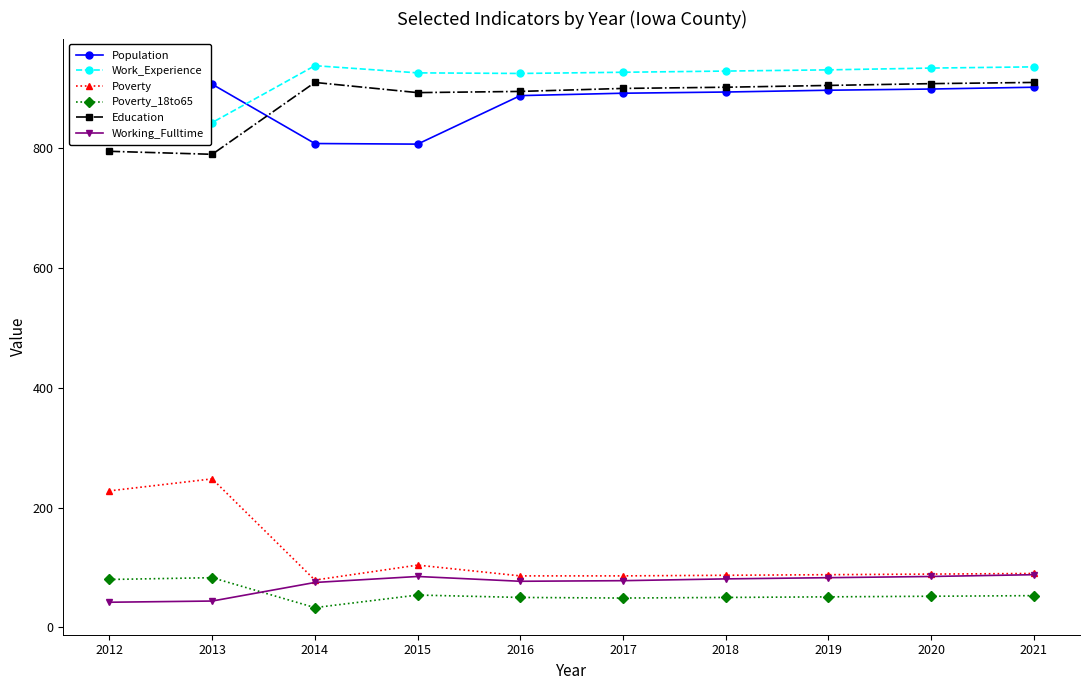

Reading left to right, what are all the values shown in this chart?

Population: 850	907	808	807	888	892	894	897	899	902
Work_Experience: 841	843	938	926	925	927	929	931	934	936
Poverty: 228	248	79	104	86	86	87	88	89	90
Poverty_18to65: 80	83	33	54	50	49	50	51	52	53
Education: 795	790	910	893	895	900	902	905	908	910
Working_Fulltime: 42	44	75	85	77	78	81	83	85	88